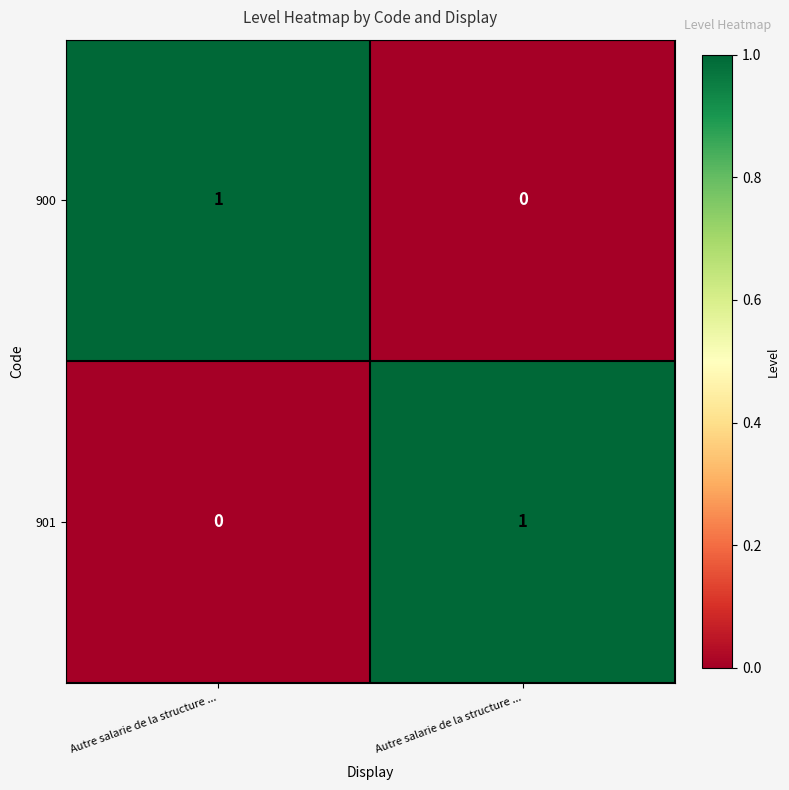

At how many categories does at least one series exceed 0?

2